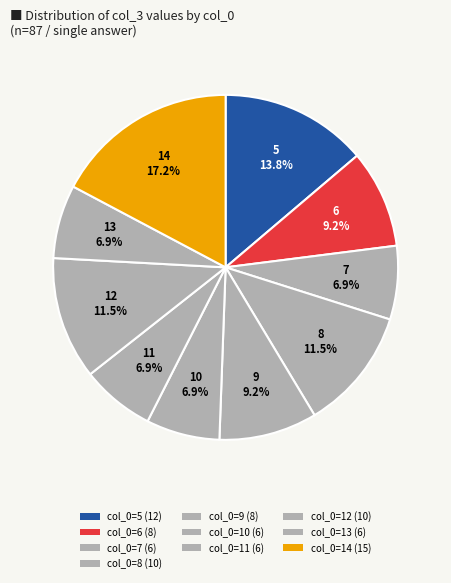

How many slices are in this pie chart?

10